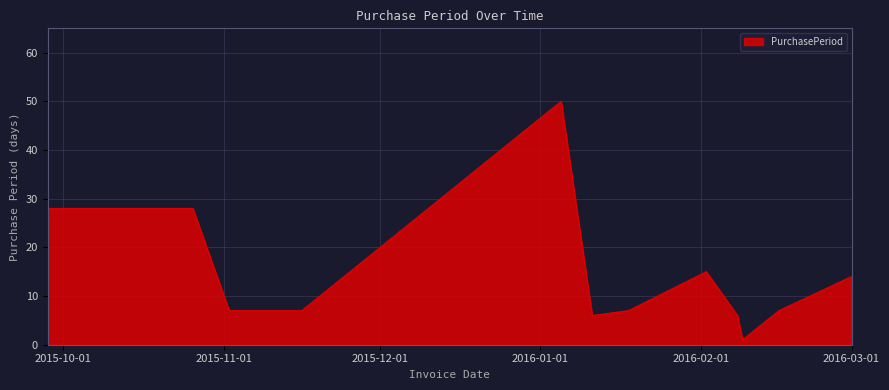

Does the chart display data point markers on the line(s)?

No